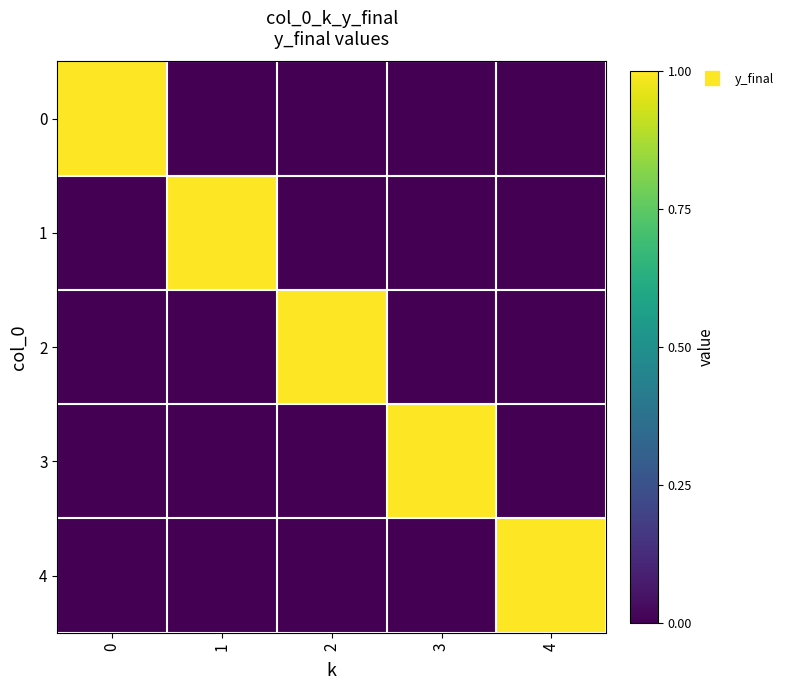

Reading left to right, what are all the values shown in this chart?

0: 0=1	1=0	2=0	3=0	4=0
1: 0=0	1=1	2=0	3=0	4=0
2: 0=0	1=0	2=1	3=0	4=0
3: 0=0	1=0	2=0	3=1	4=0
4: 0=0	1=0	2=0	3=0	4=1